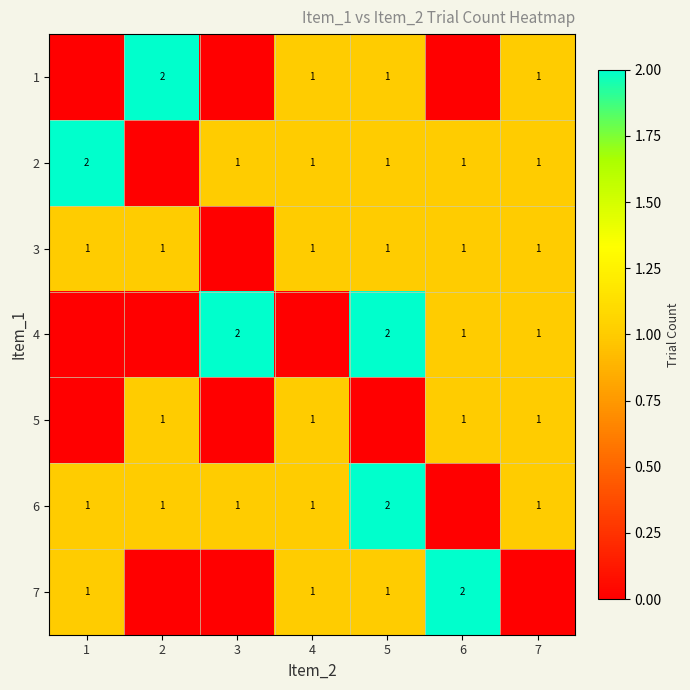

What is the sum of the 6 values at 5 and 3?

3